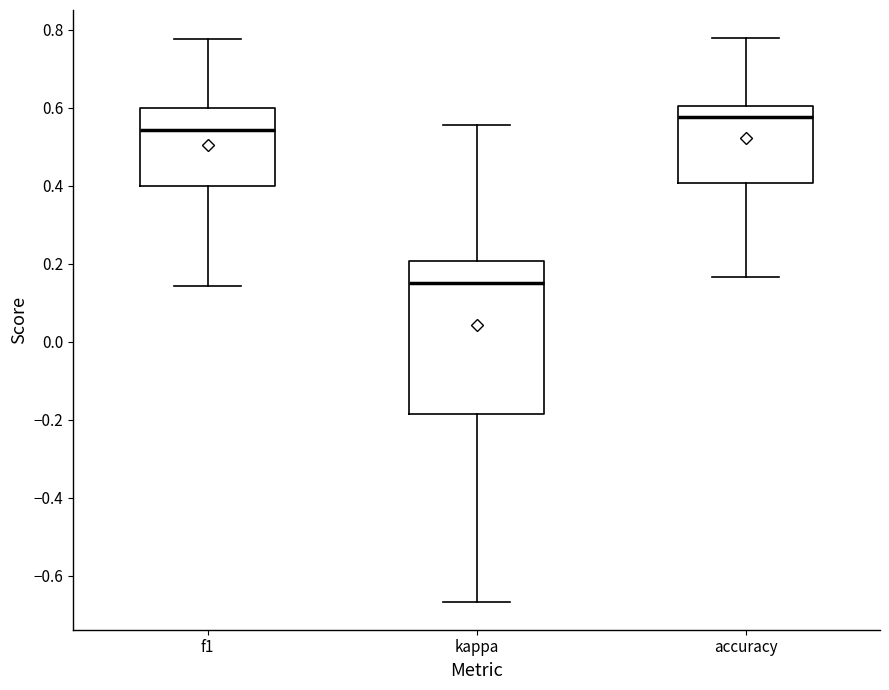

Where does the lower whisker of the box for kappa end on the y-axis? The values are not printed on the chart, so give them approximately, as read against the axis.

-0.66